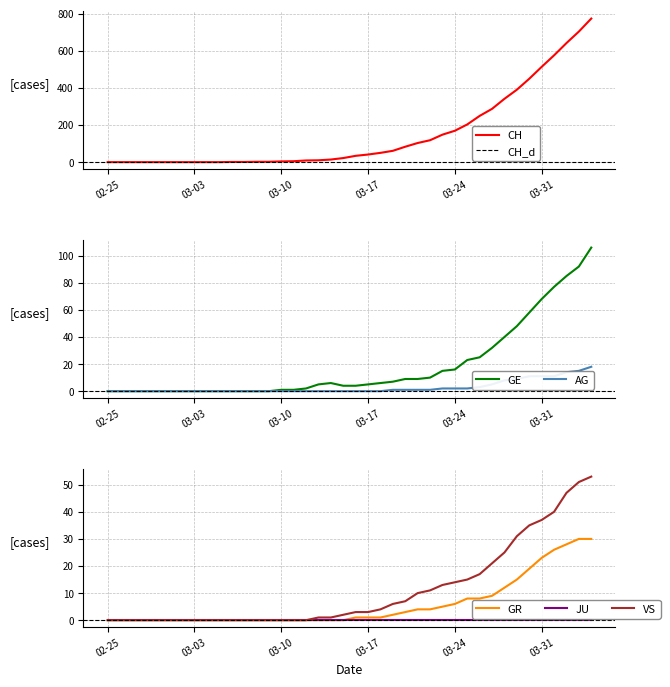

What is the label of the 5th point from the left?

2020-02-29